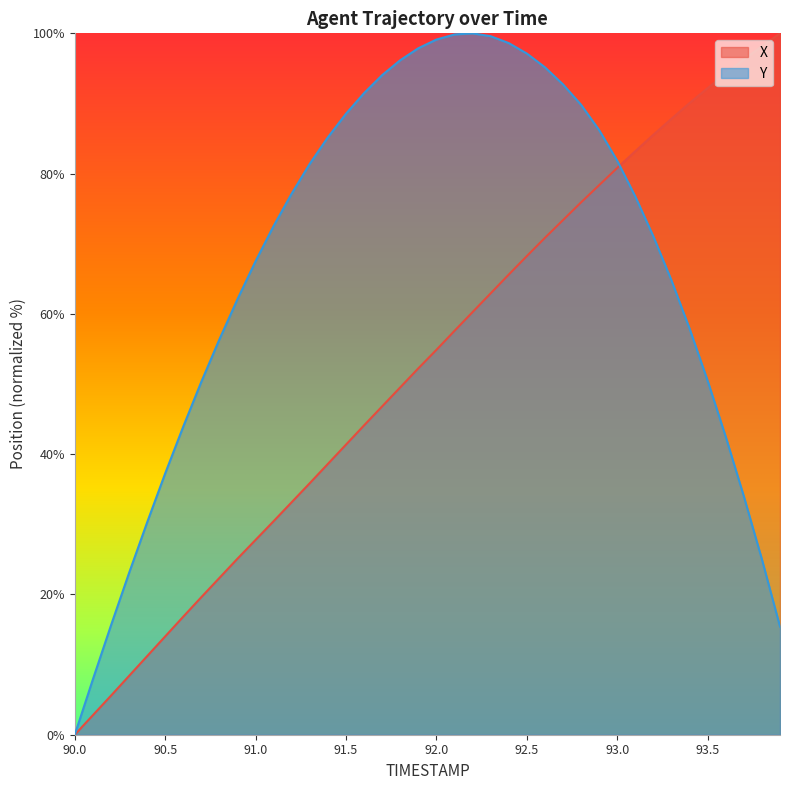

What is the greatest value displayed?

100.0